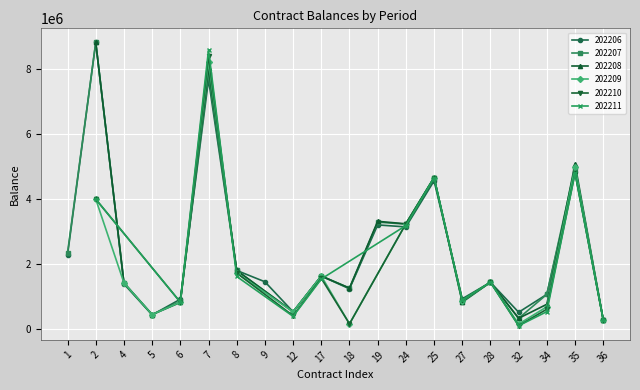

Is it true that 202210 equals 277222 at 36?

True